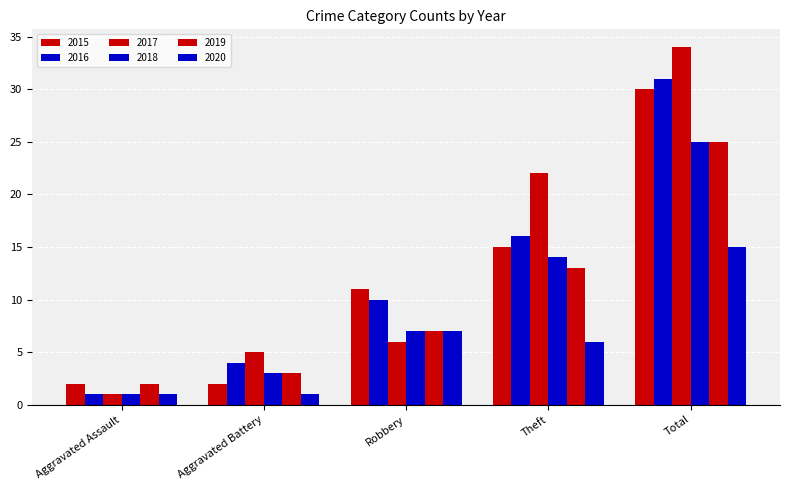

Which label corresponds to the smallest value in the chart?

Aggravated Assault